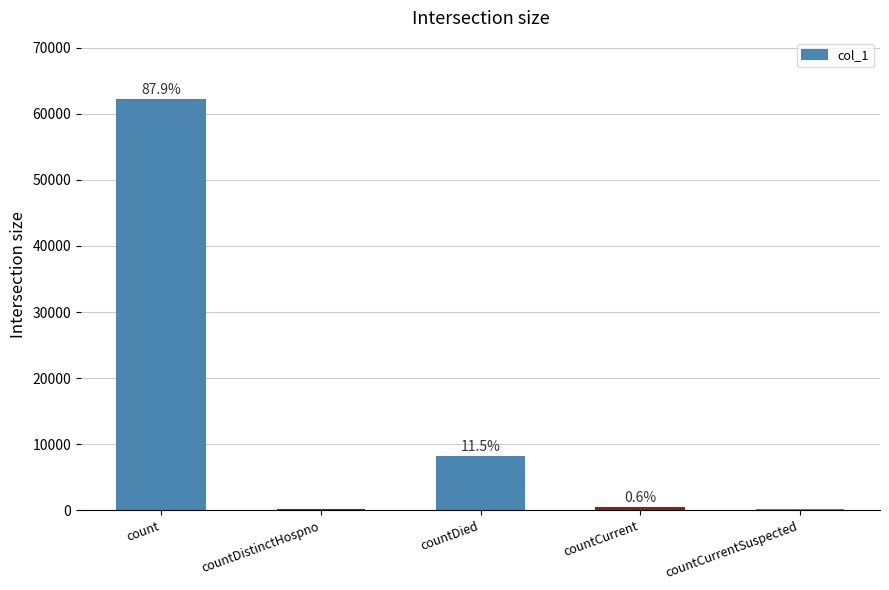

Is it true that the value at countCurrentSuspected is 34520?

False